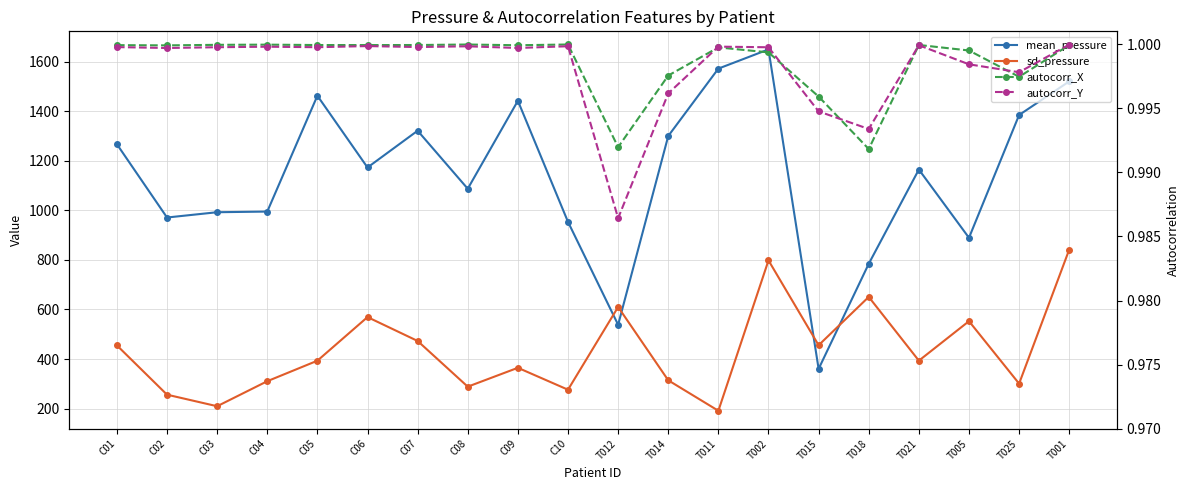

What is the label of the 16th point from the left?

T018